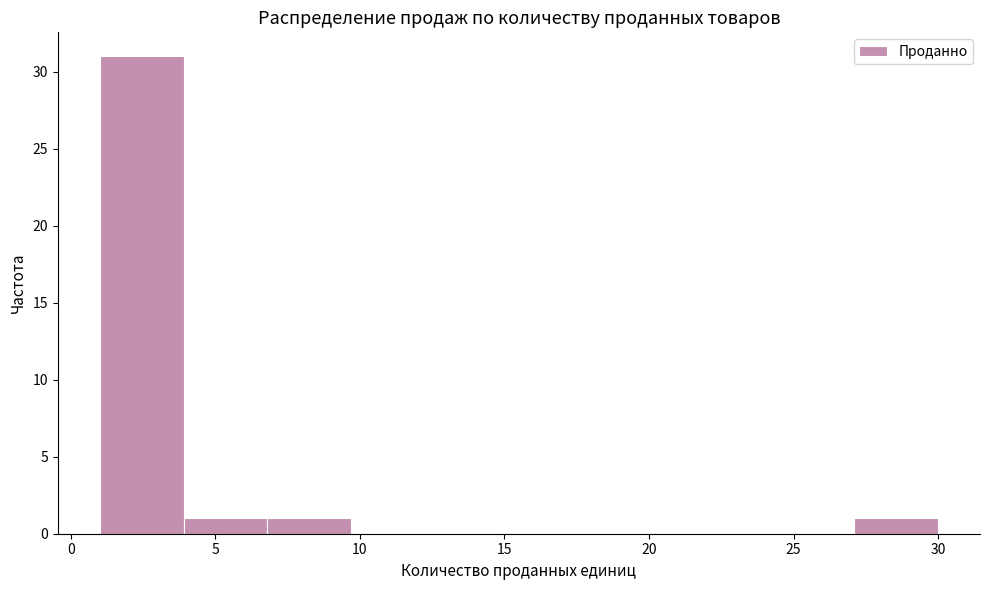

Reading left to right, transcribe this chart: for each bar, give the range it covers on the x-axis and its height. Neither the bar edges nor the heights are printed on the chart, so give them approximately, as read against the axes.

1.0 to 3.9: 31
3.9 to 6.8: 1
6.8 to 9.7: 1
9.7 to 12.6: 0
12.6 to 15.5: 0
15.5 to 18.4: 0
18.4 to 21.3: 0
21.3 to 24.2: 0
24.2 to 27.1: 0
27.1 to 30.0: 1